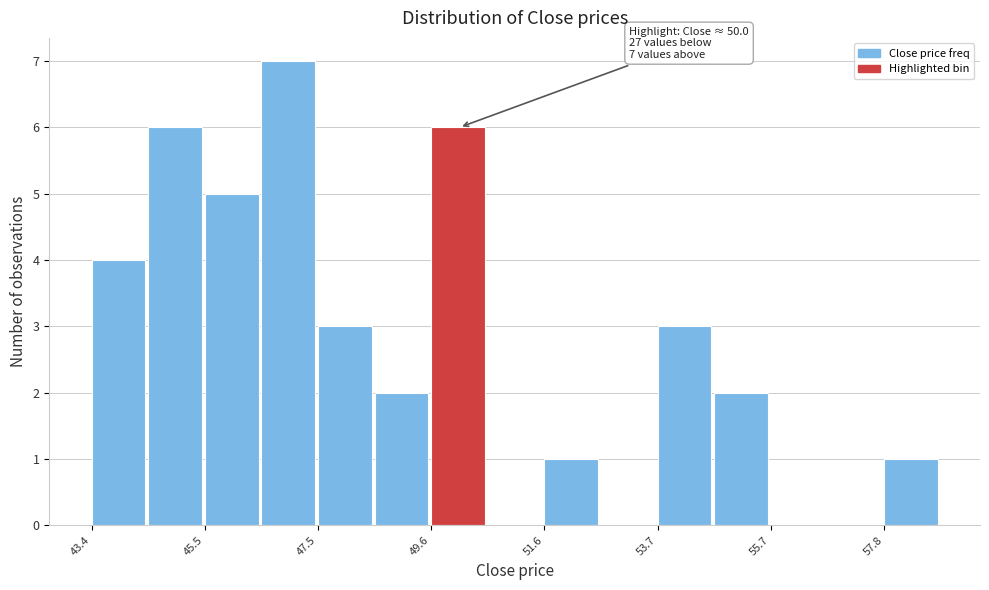

Read against the x-axis, roughly where is the centre of the tallest bar?

47.0